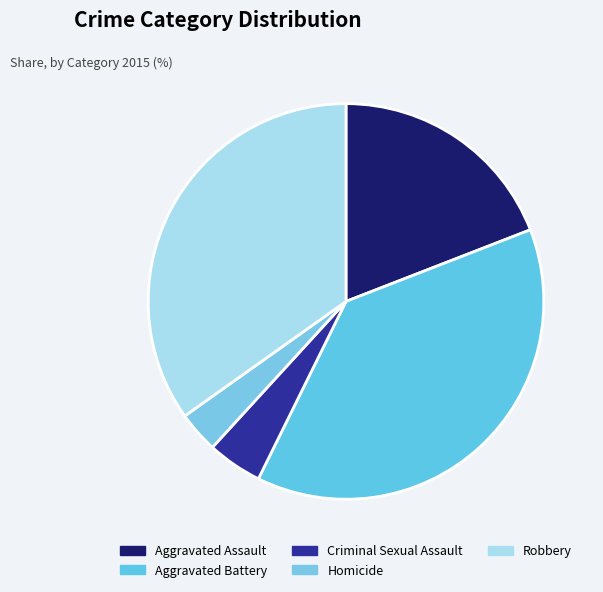

To the nearest percent, what percentage of the pie is Robbery?

35%